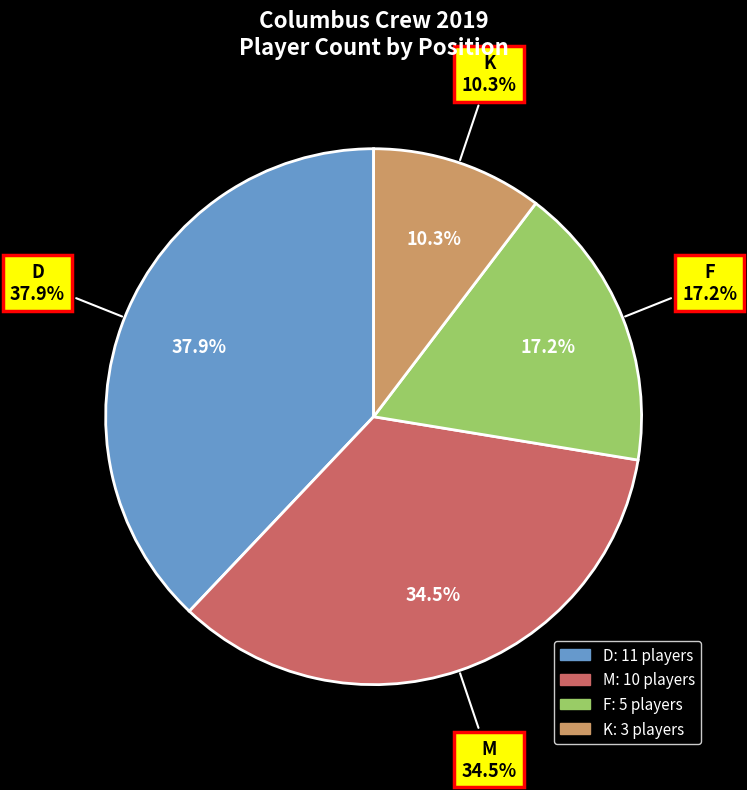

True or false: D accounts for 23% of the total.

False